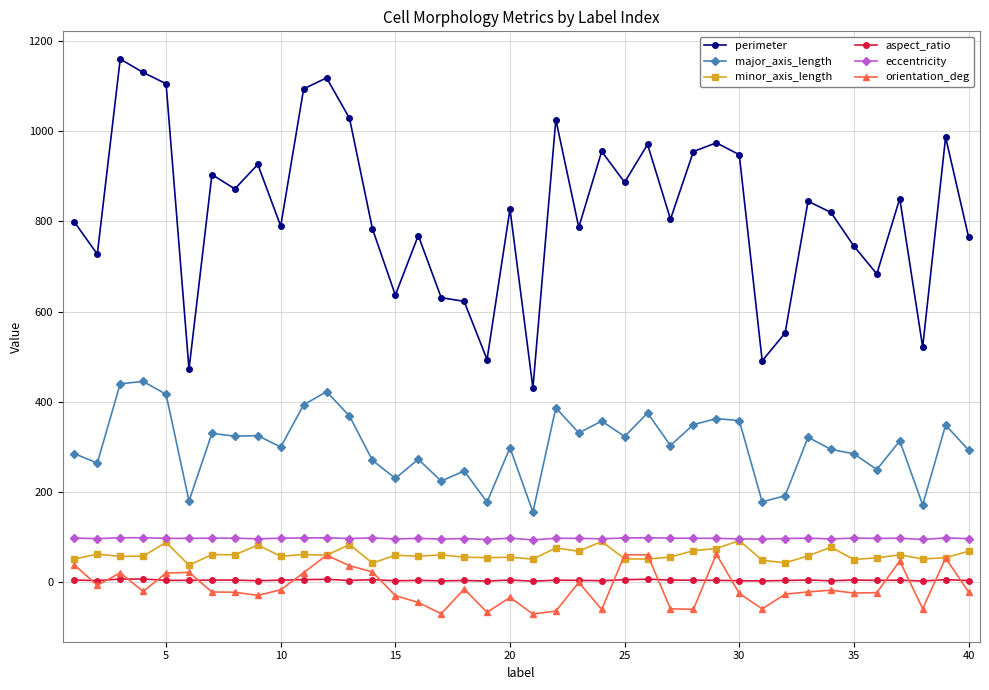

What is the maximum value shown in the chart?

1159.4